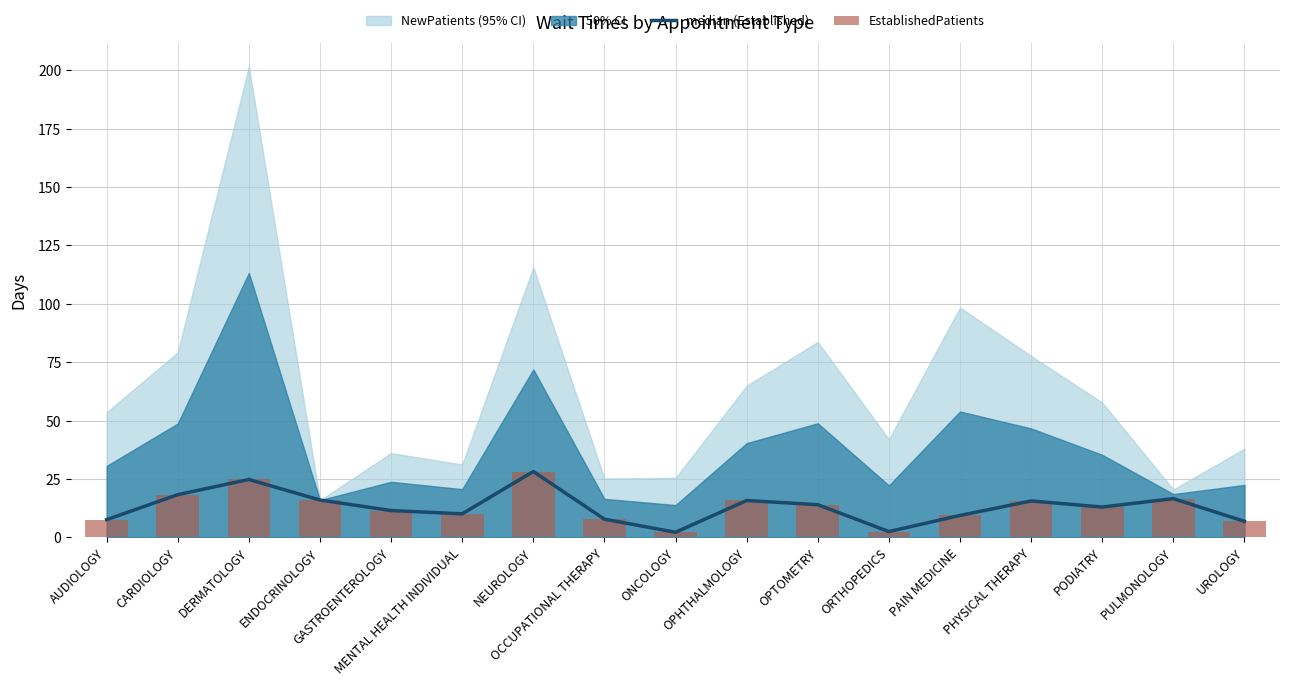

What is the maximum value for median (Established)?

28.2